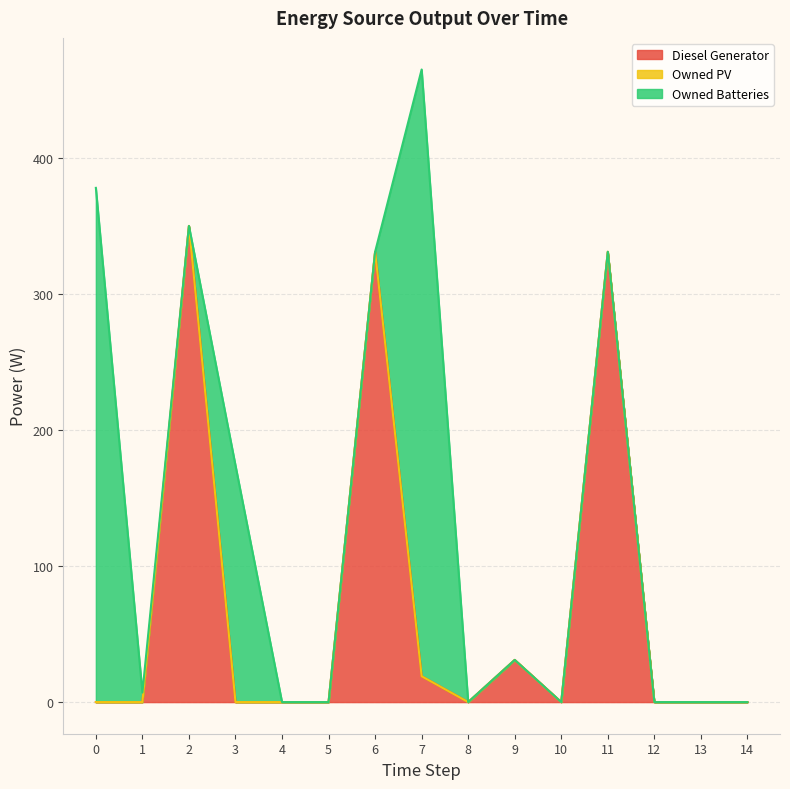

At which category does Diesel Generator reach its first local valley?

8